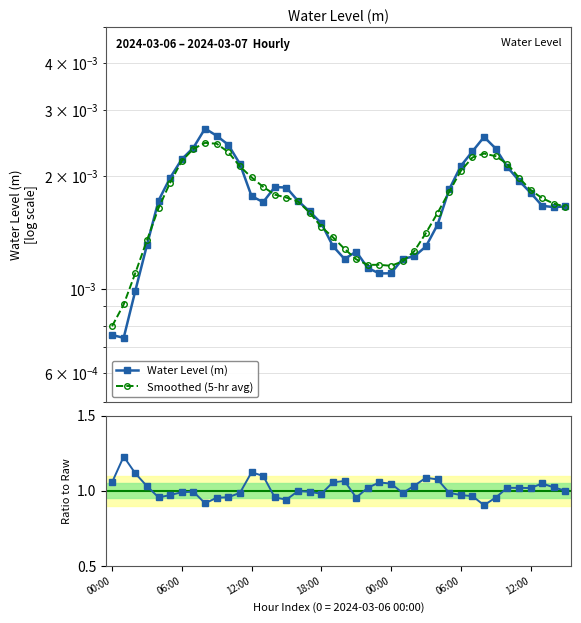

How many times do Water Level (m) and Smoothed (5-hr avg) cross each other?

11